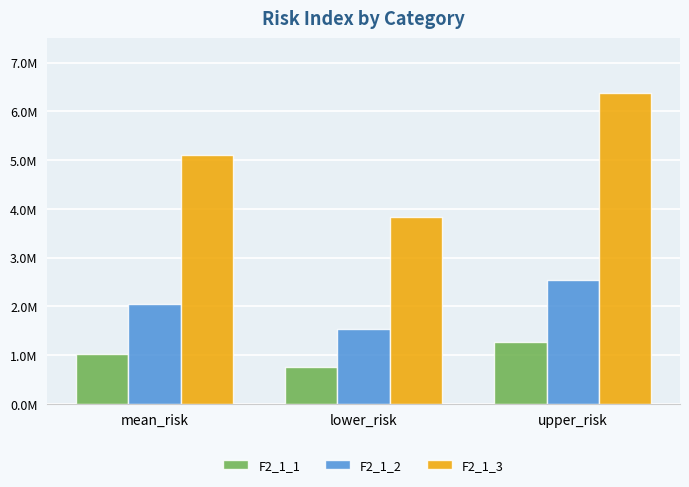

The value of F2_1_2 at upper_risk is 4401752.3. True or false?

False